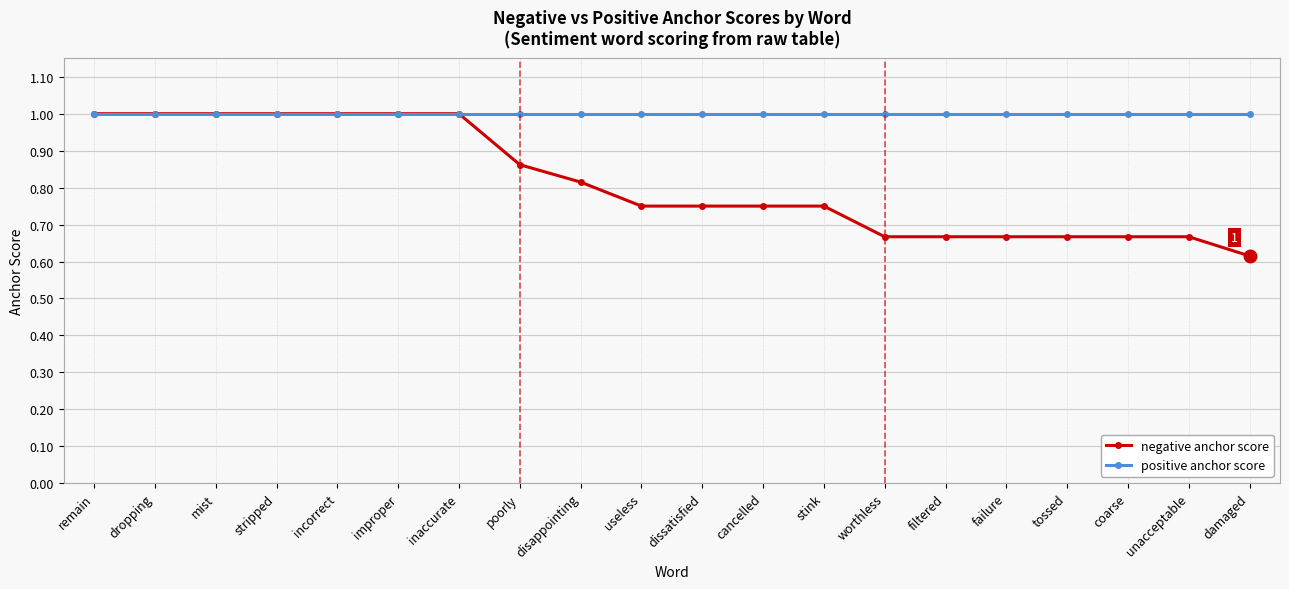

List the series in order of their overall mean, highest first.

positive anchor score, negative anchor score